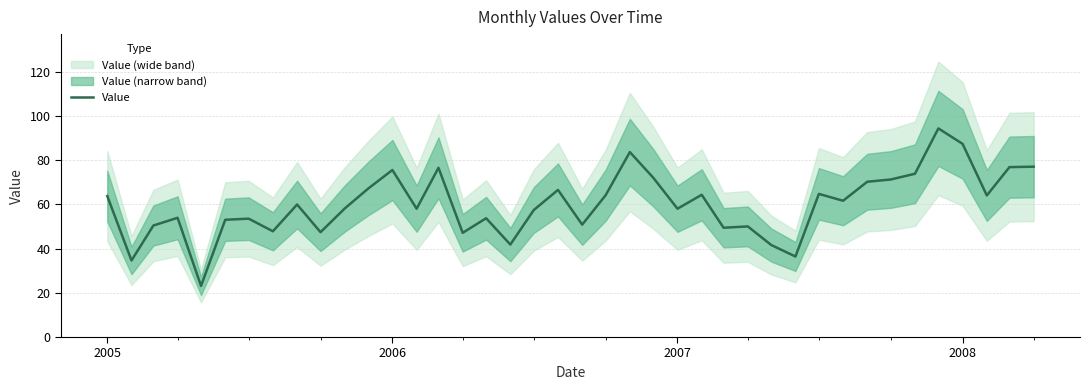

Reading left to right, extract all data points from this chart.

63.7	34.6	50.4	53.9	23.1	53.0	53.5	47.8	59.9	47.4	58.1	67.1	75.5	58.0	76.5	47.1	53.7	41.8	57.4	66.5	50.8	64.1	83.6	72.0	58.0	64.3	49.4	50.0	41.6	36.4	64.7	61.6	70.2	71.2	73.8	94.3	87.3	64.0	76.8	77.0